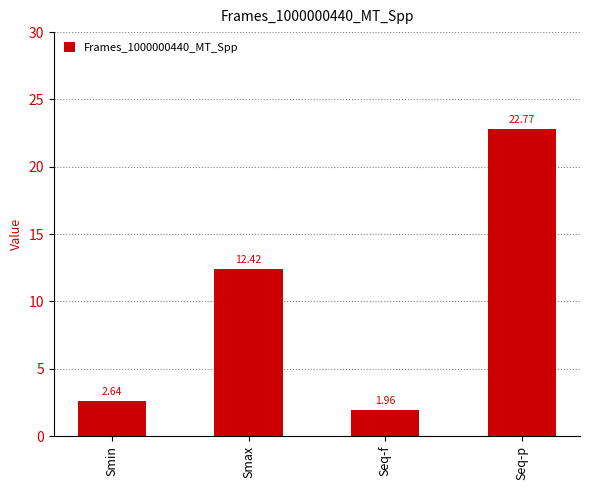

Which label corresponds to the smallest value in the chart?

Seq-f